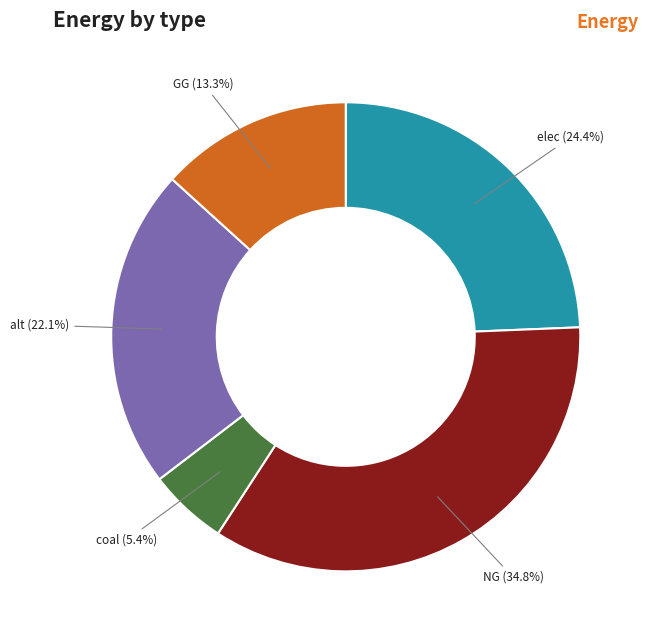

To the nearest percent, what is the difference between the largest and smallest slice percentages?

29%